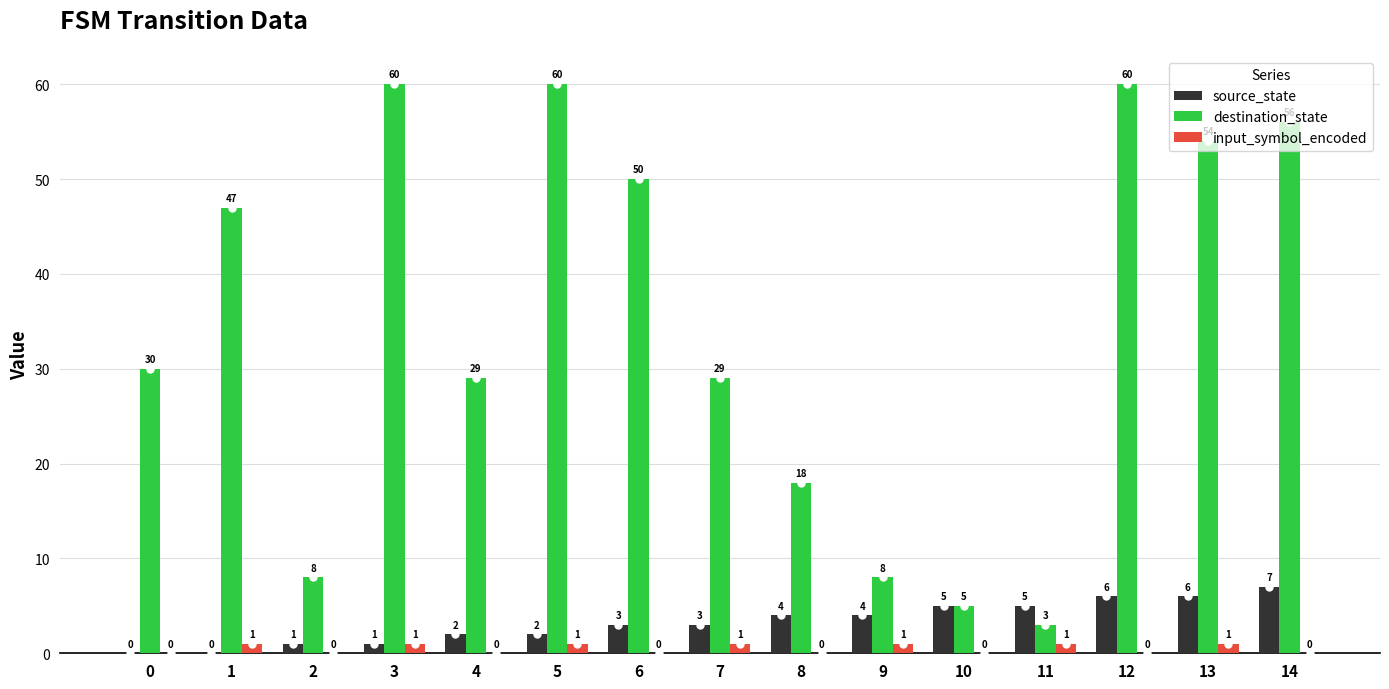

What is the sum of all source_state values?

49